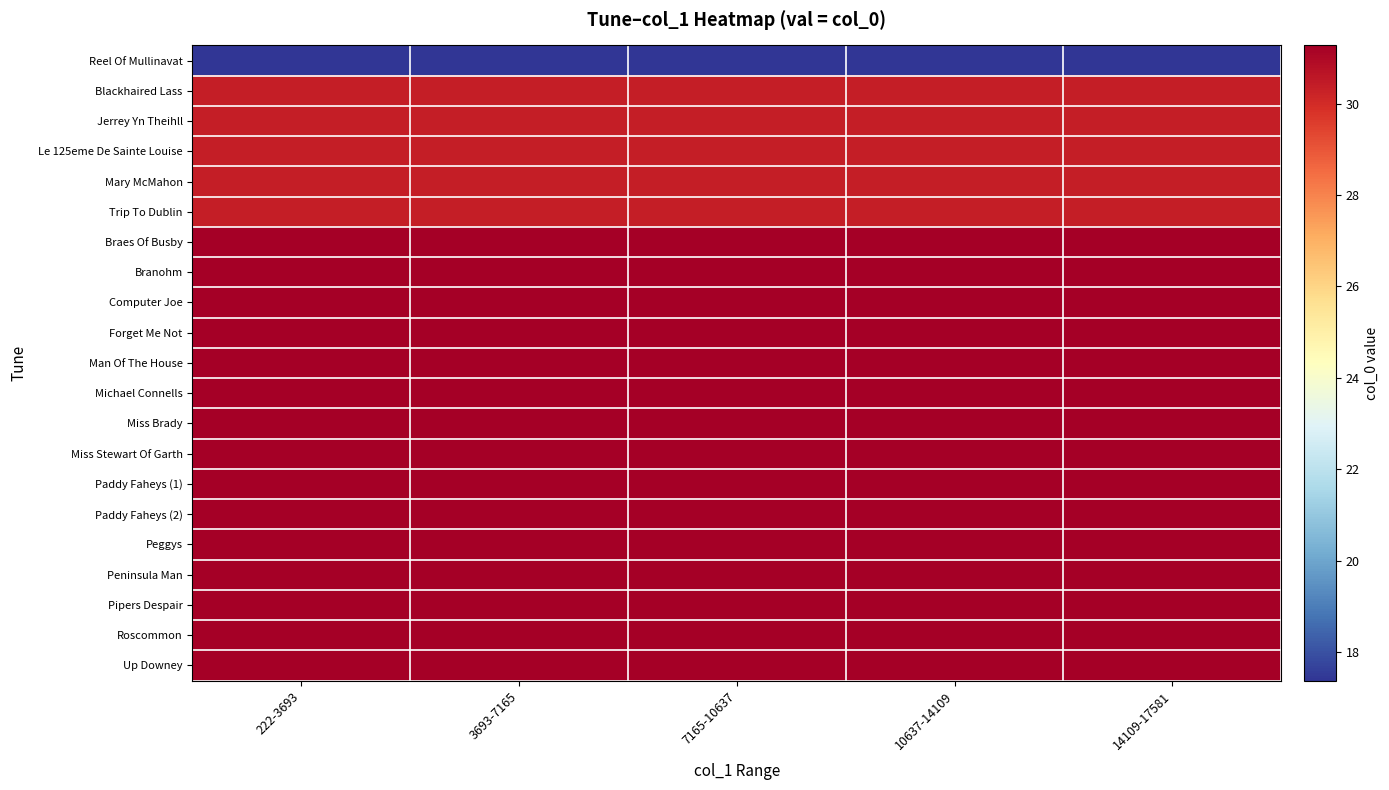

At which category is the sum across all series the highest?

222-3693